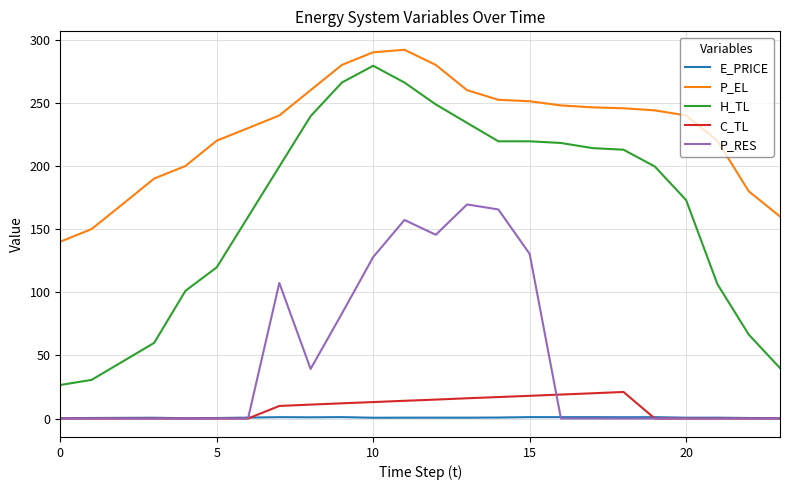

Which series has the widest spread of values?

H_TL